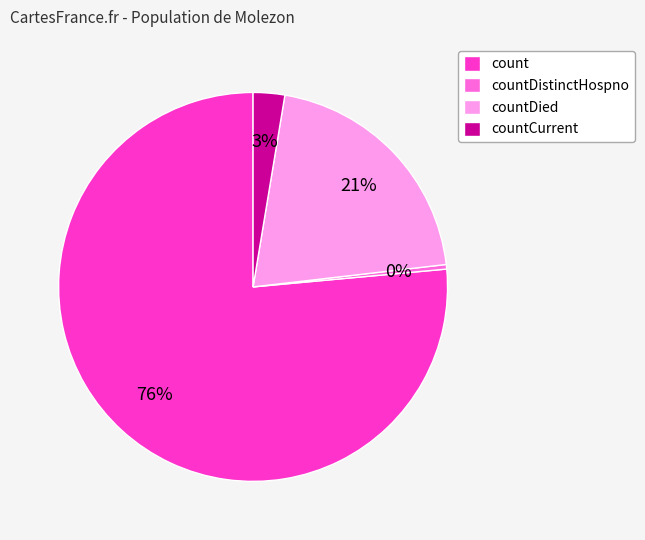

True or false: count accounts for 76% of the total.

True